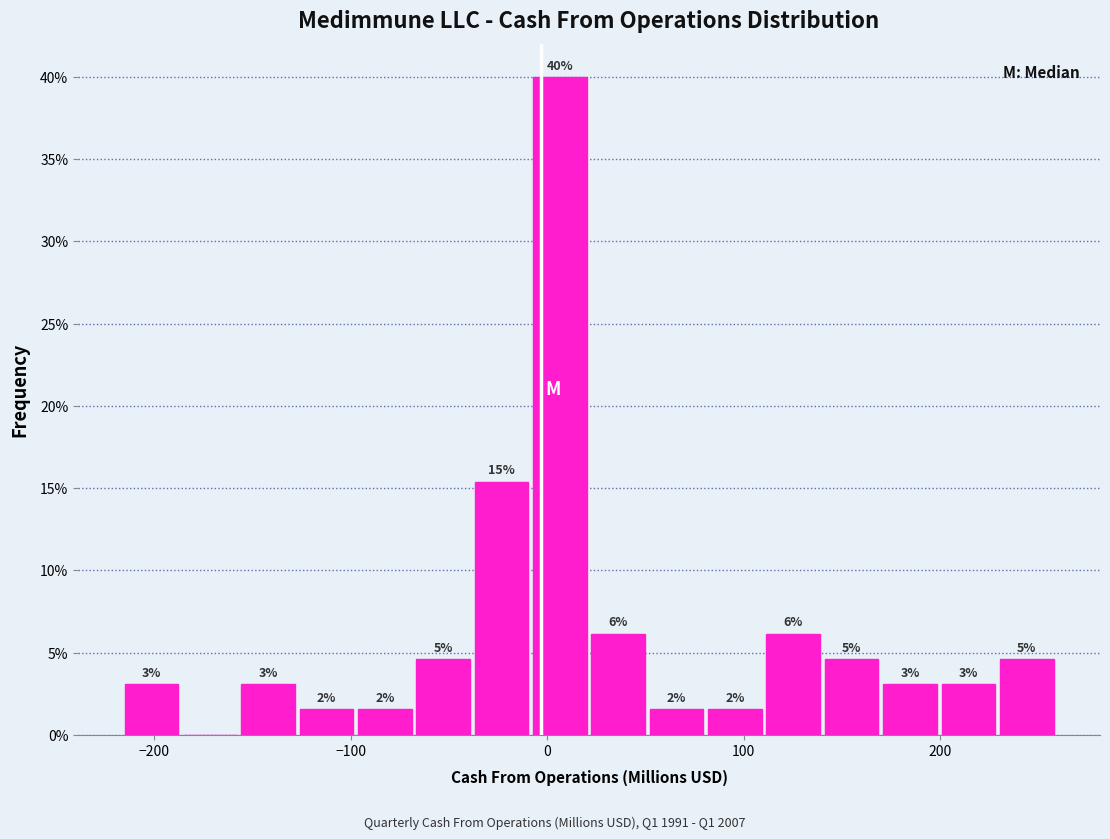

Around what value on the x-axis is the tallest bar? Give the approximate position of its centre, as read against the axis.

10